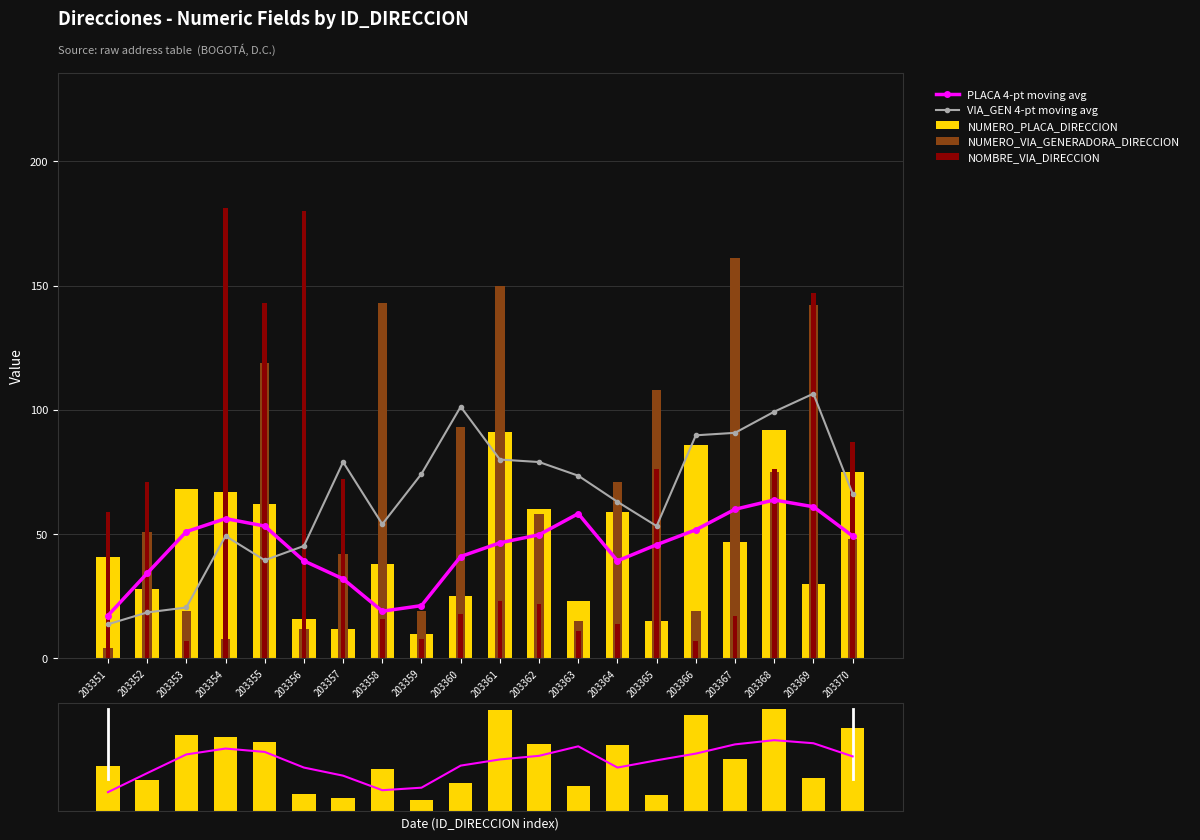

List the series in order of their peak value, lowest first.

PLACA 4-pt moving avg, NUMERO_PLACA_DIRECCION, VIA_GEN 4-pt moving avg, NUMERO_VIA_GENERADORA_DIRECCION, NOMBRE_VIA_DIRECCION